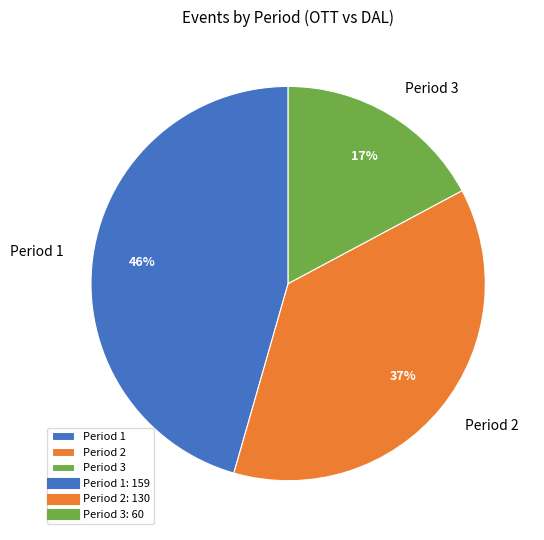

Which slice is the largest?

Period 1